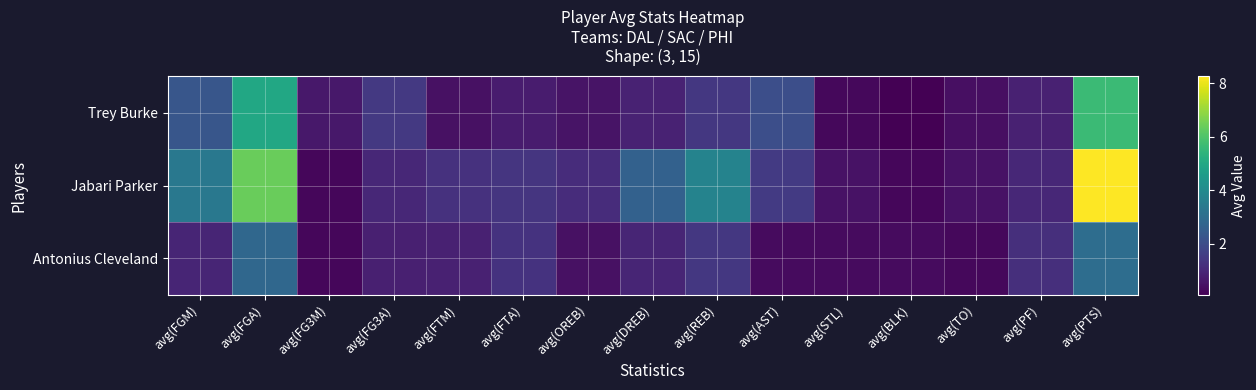

At how many categories does at least one series exceed 5?

2